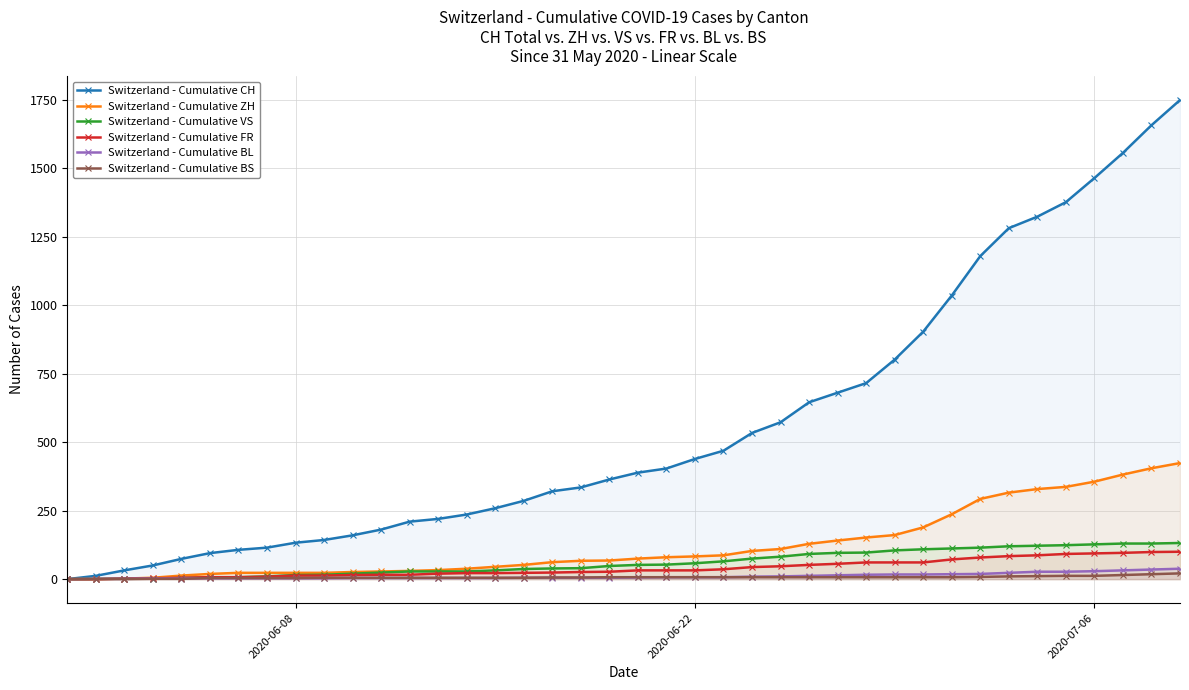

What is the value of the Switzerland - Cumulative CH point at the 37th from the left?

1465